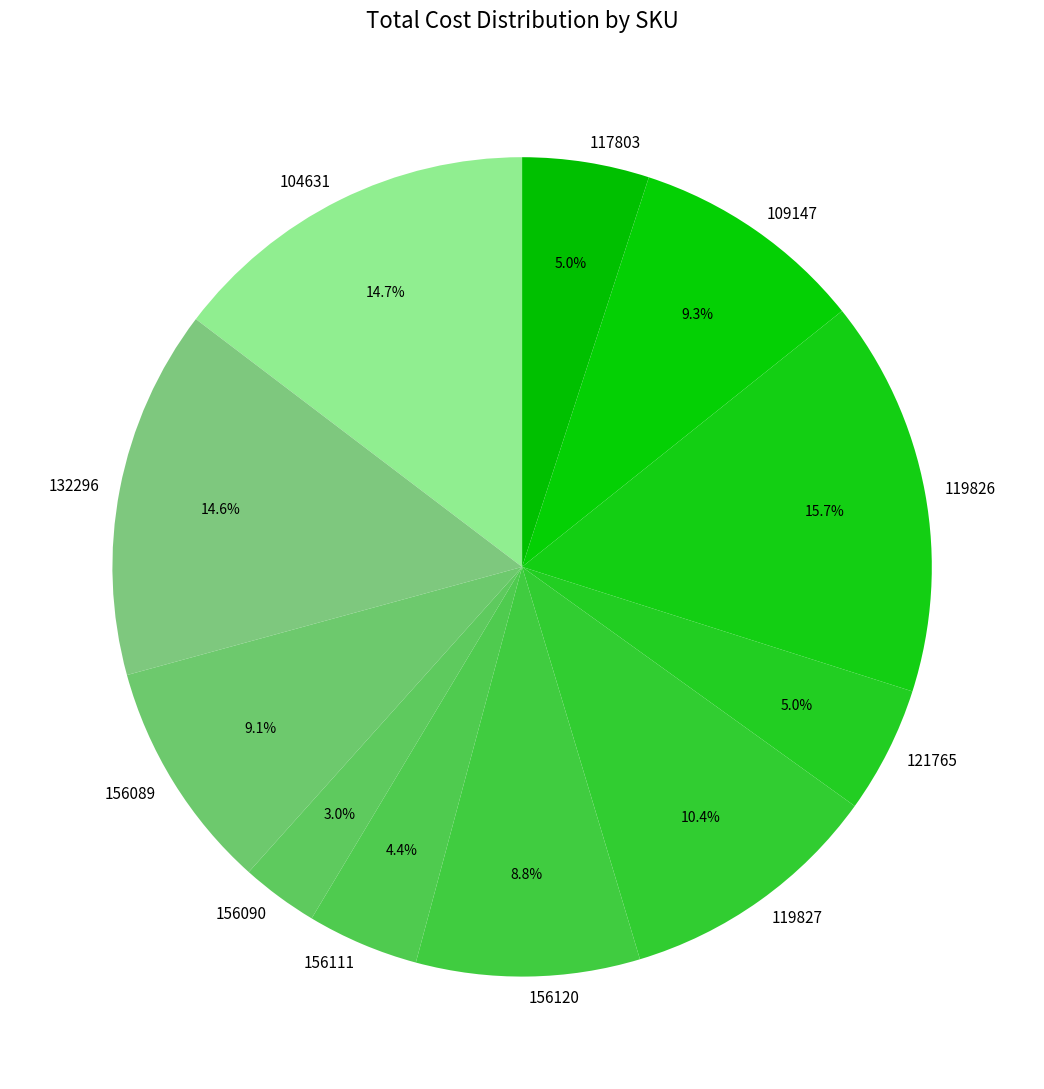

What is the total percentage of 132296 and 156111?

19.0%